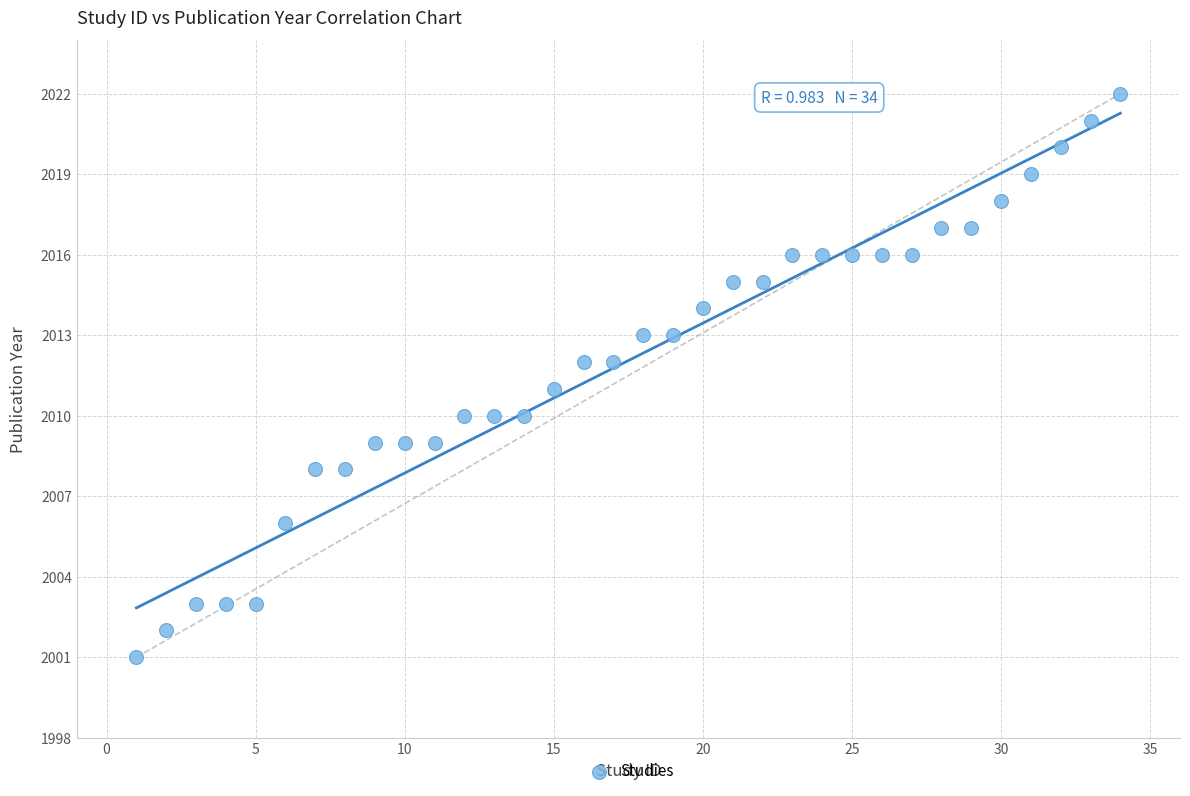

What is the range of X values (max minus min)?

33